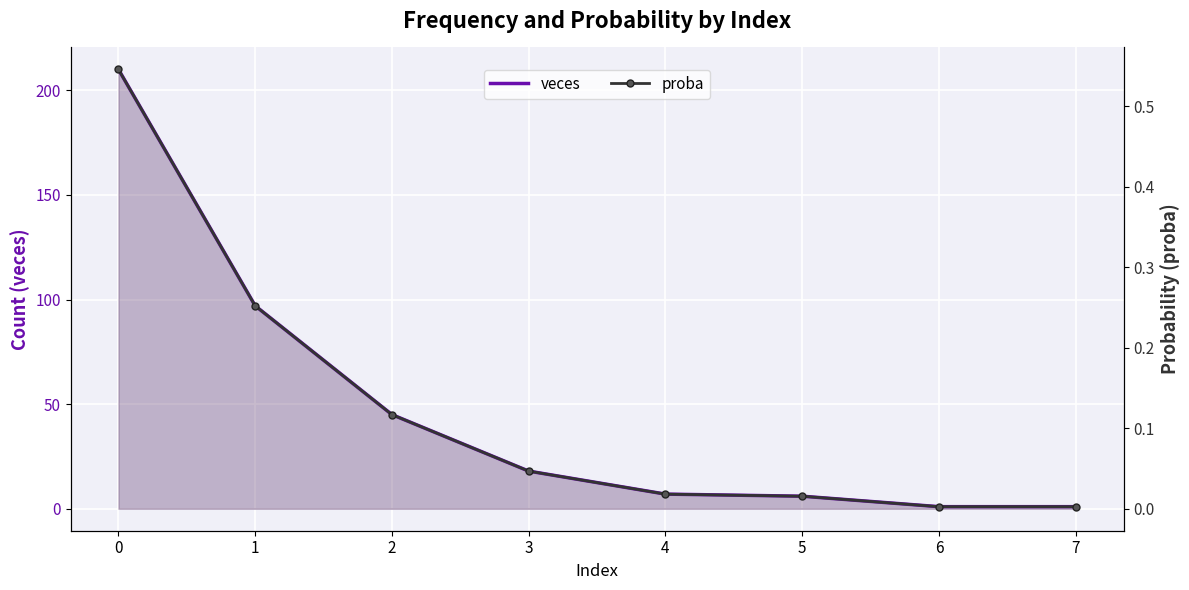

What is the difference between the veces values at 6 and 2?

44.0